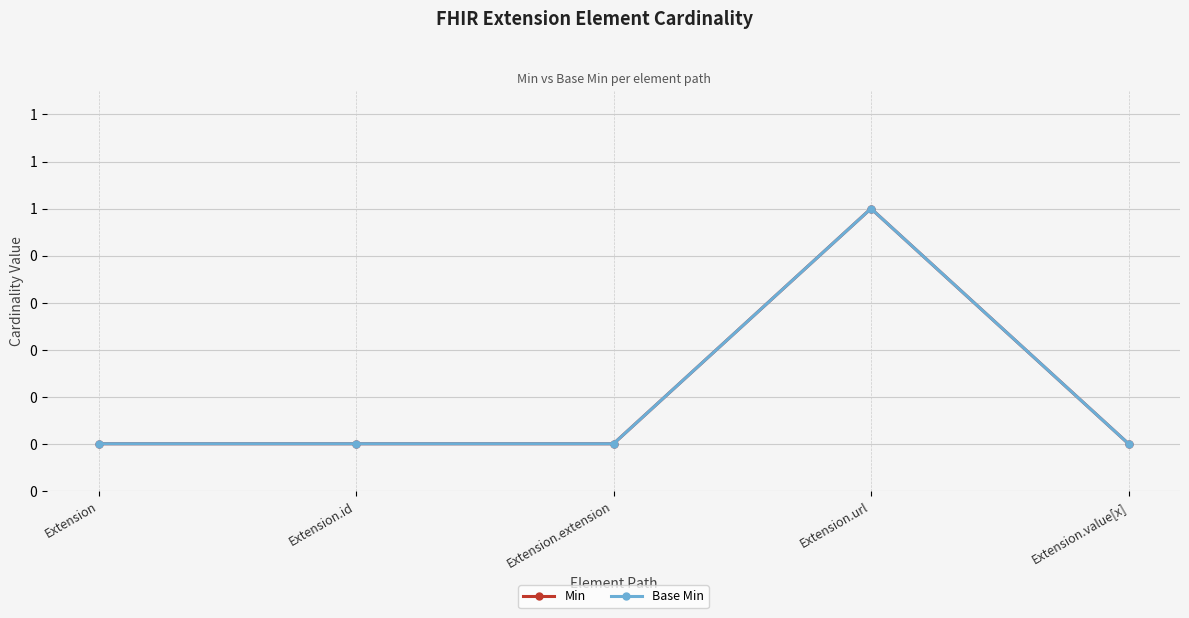

Does the chart display data point markers on the line(s)?

Yes